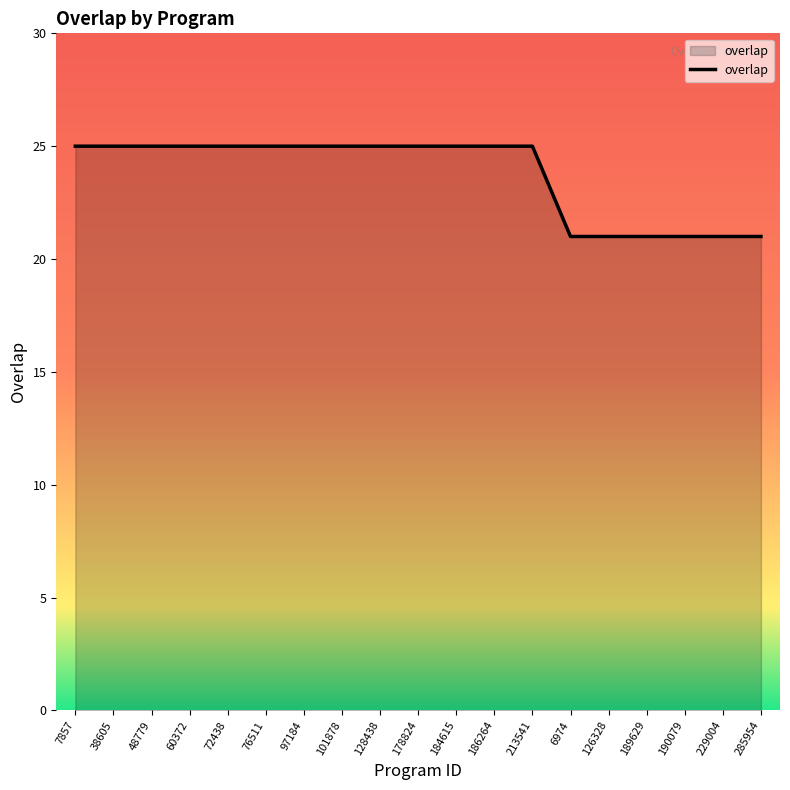

Reading right to left, what are all the values shown in this chart?

21	21	21	21	21	21	25	25	25	25	25	25	25	25	25	25	25	25	25